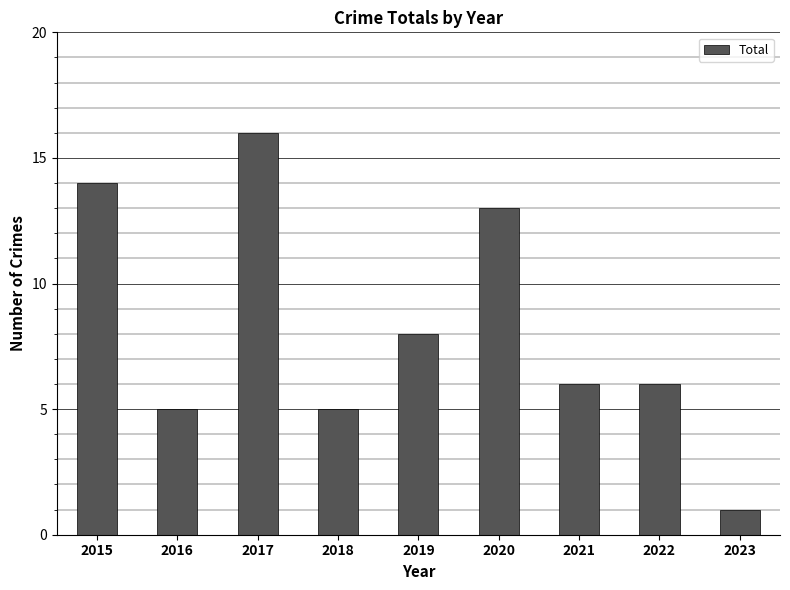

What is the difference between the maximum and minimum values?

15